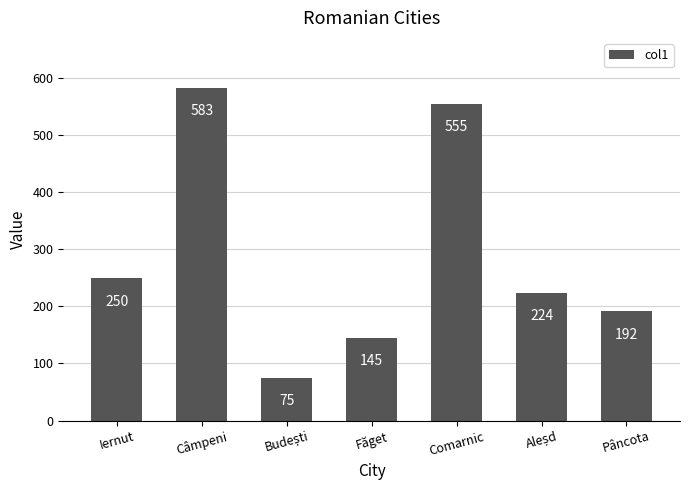

Which category has the highest value across all series?

Câmpeni